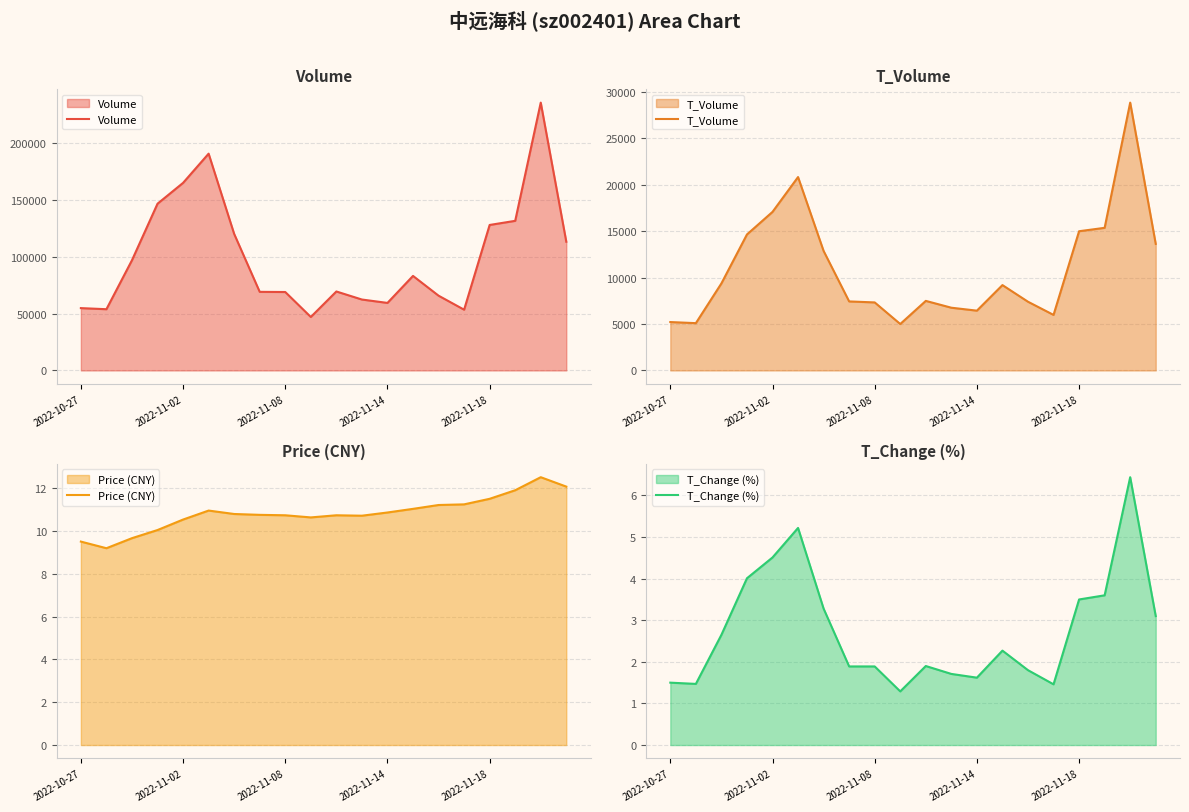

The value of Volume at 2022-11-08 is 68909. True or false?

True